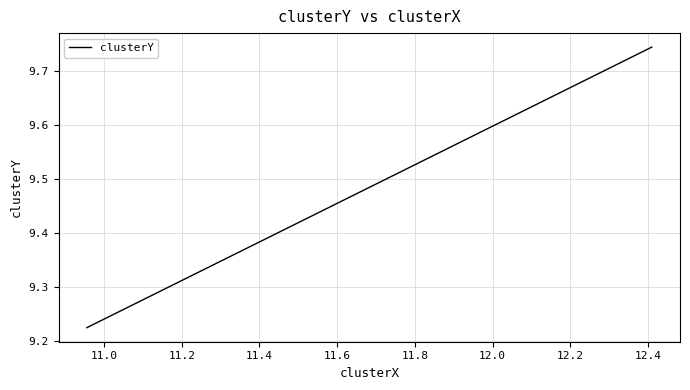

What is the label of the 2nd point from the left?

11.0